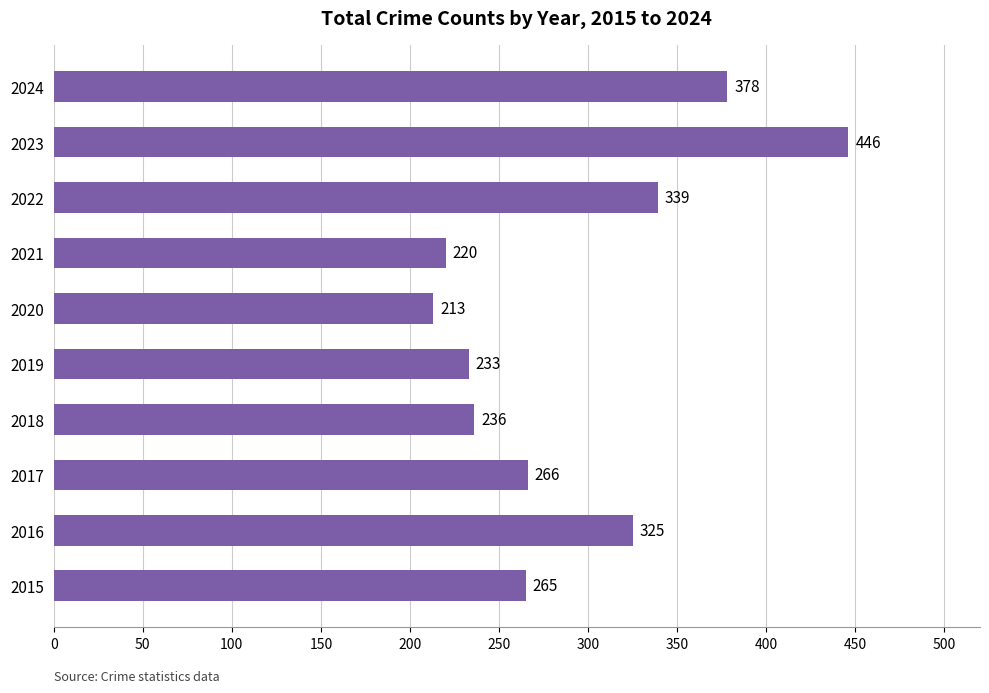

What is the minimum value shown in the chart?

213